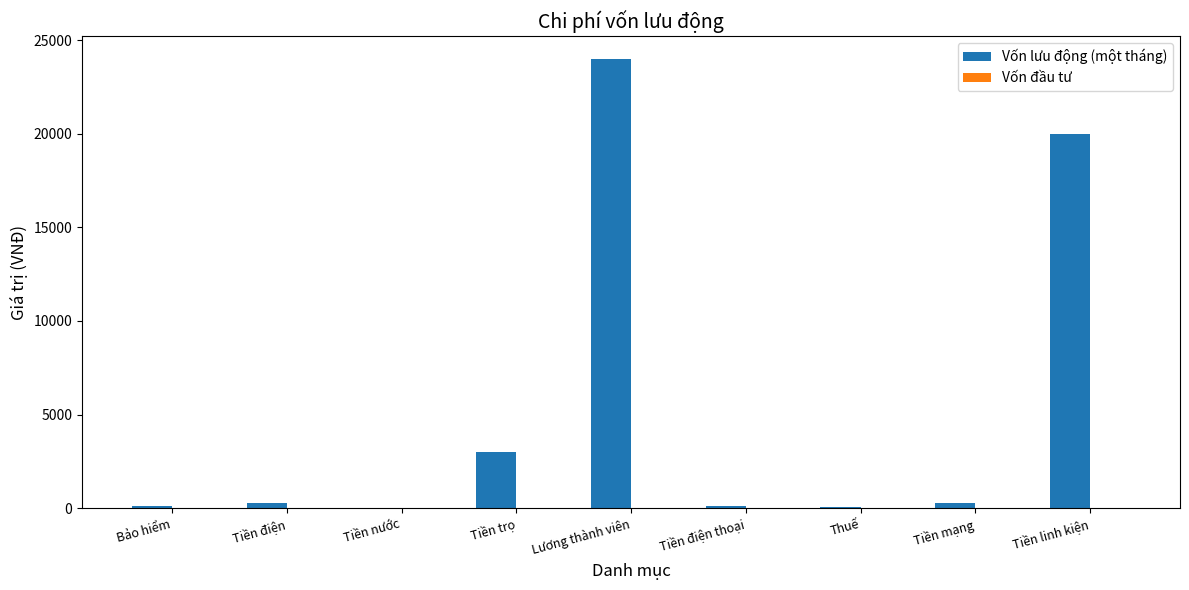

What value does the data have at Tiền trọ?

3000.0